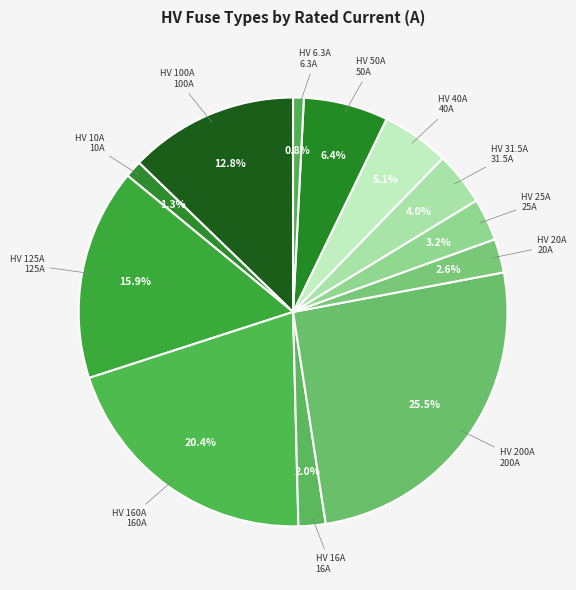

Approximately how many times larger is the value at HV 10A compared to HV 20A?

0.5